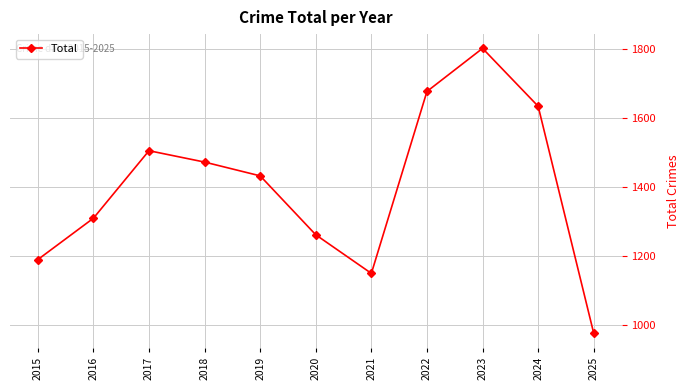

How many interior local peaks (higher than both neighbors) does the data have?

2